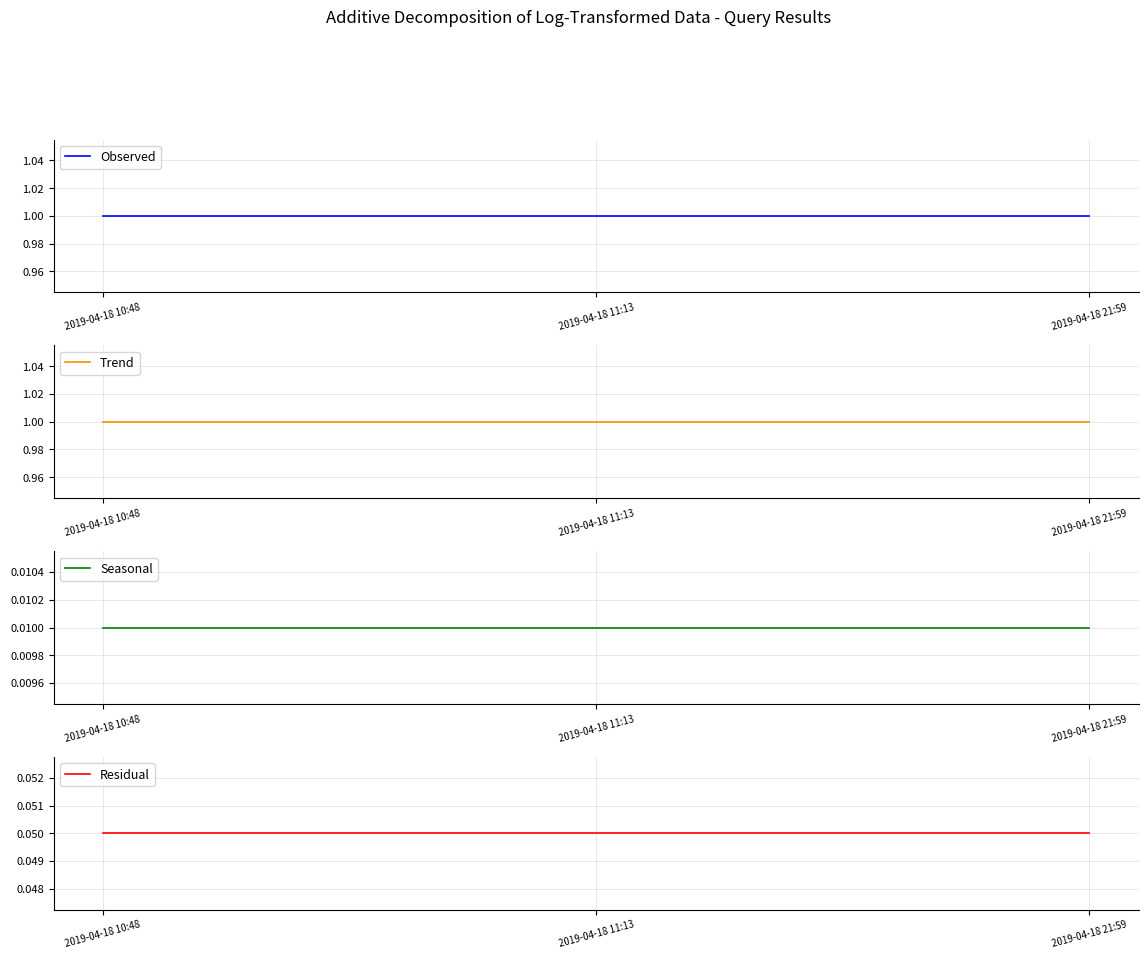

Which series has the largest total across all categories?

Observed